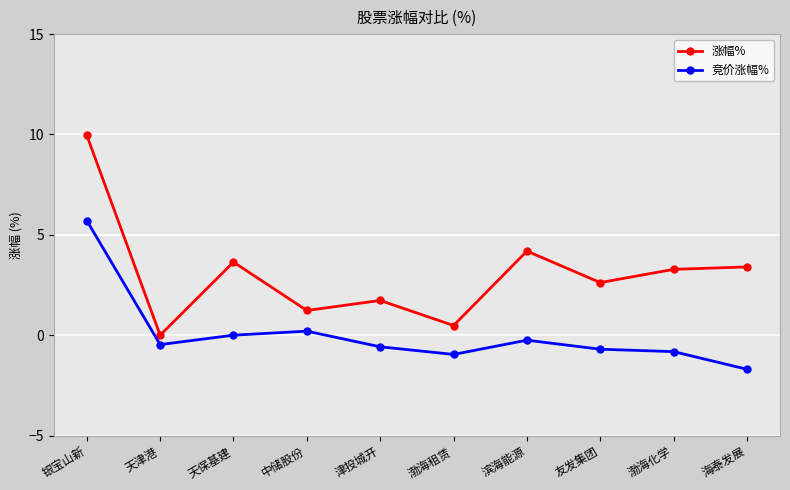

True or false: 竞价涨幅% and 涨幅% intersect in this chart.

False